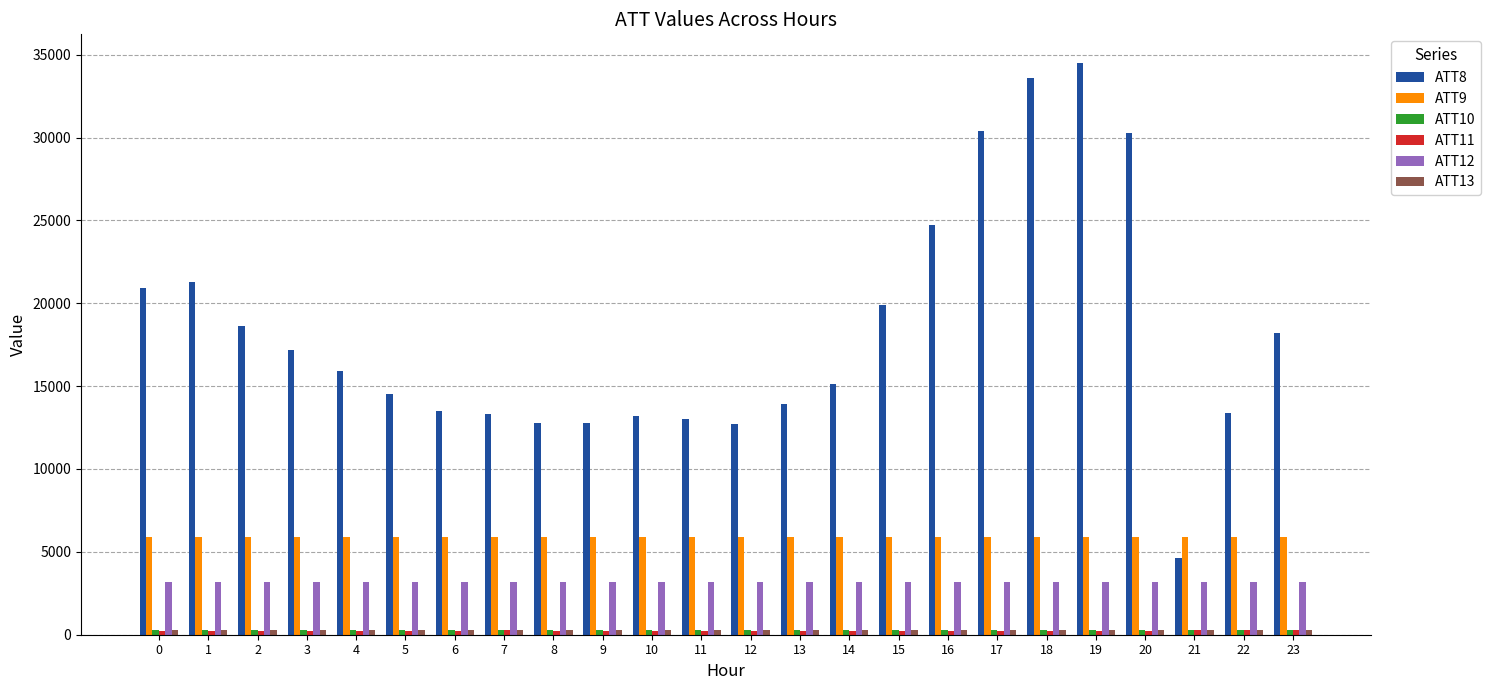

What is the minimum value shown in the chart?

241.6